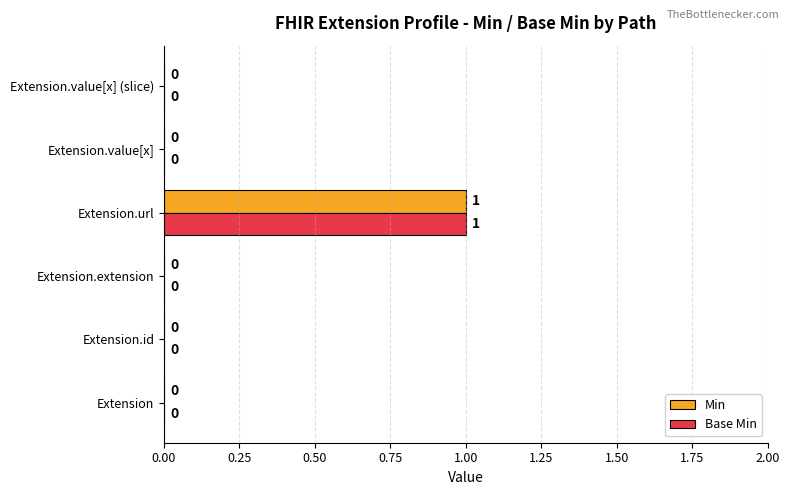

True or false: Base Min has a value of -1 at Extension.extension.

False